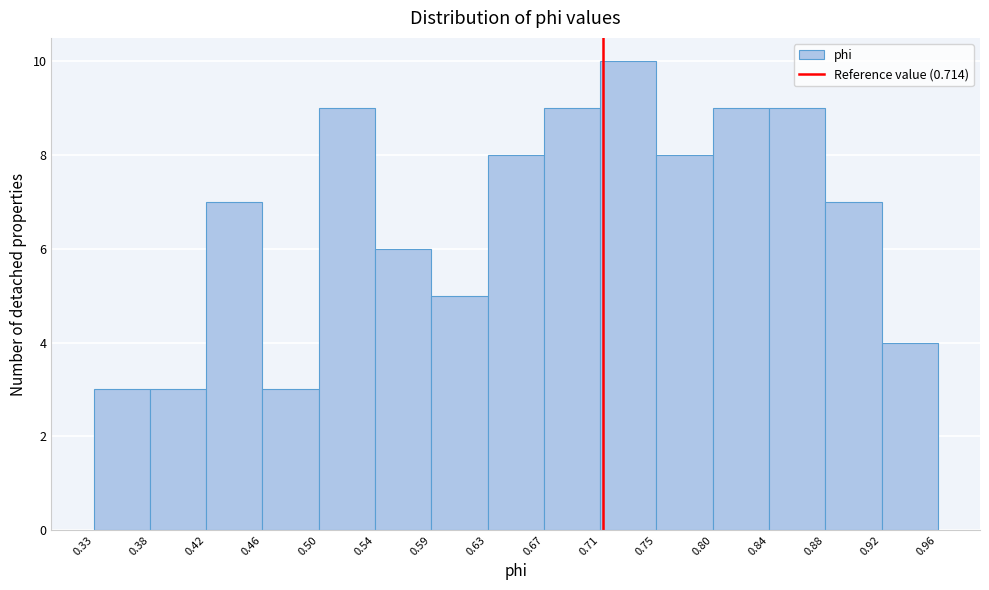

How tall is the bar that spans 0.63 to 0.67 on the x-axis? The values are not printed on the chart, so give them approximately, as read against the axis.

8